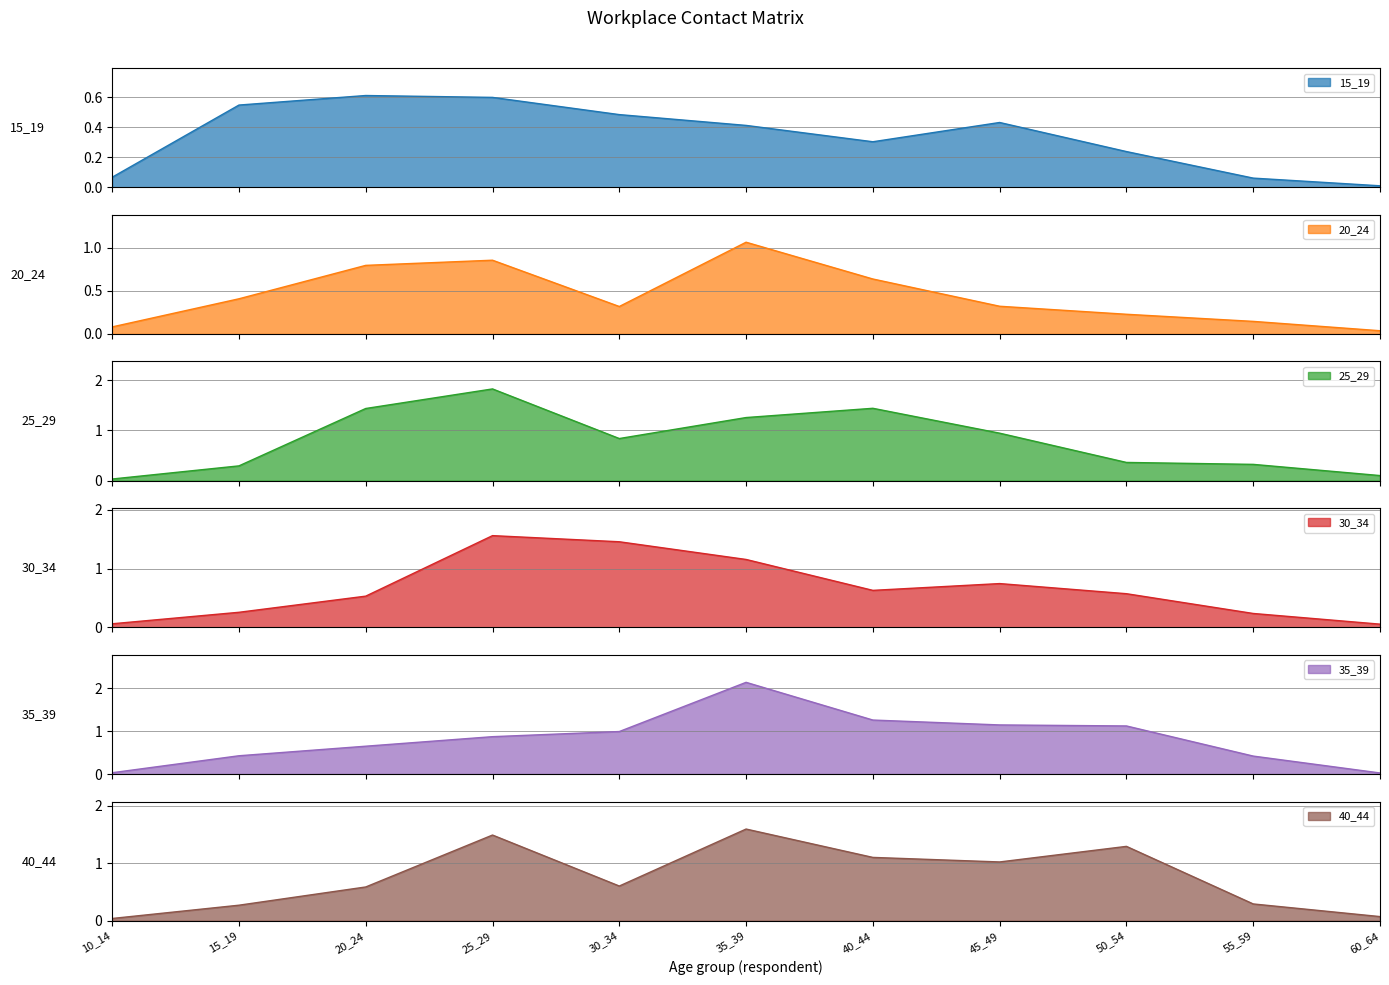

How many lines are shown in the chart?

6